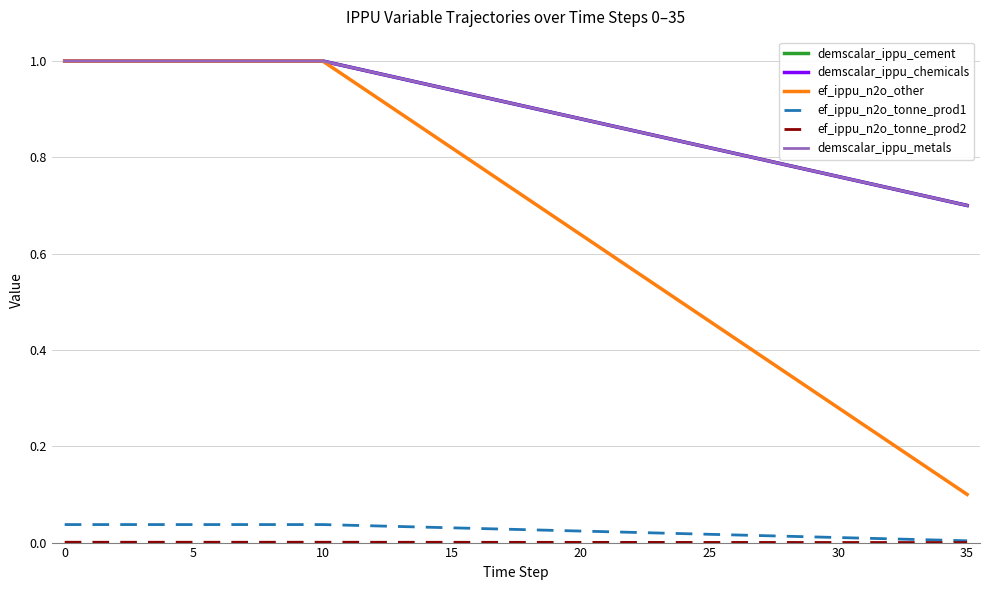

Which series has the largest range (max minus min)?

ef_ippu_n2o_other